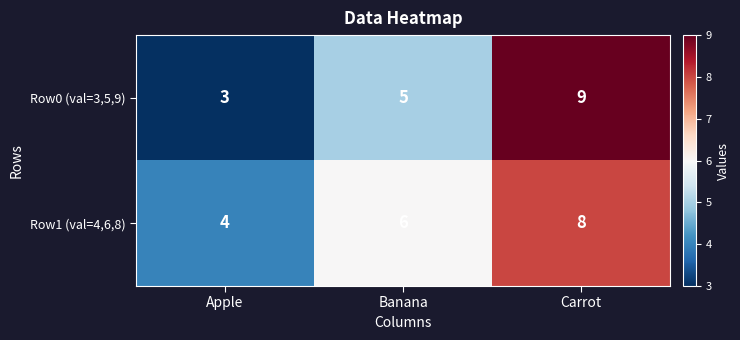

What value does the Row0 (val=3,5,9) series have at Apple?

3